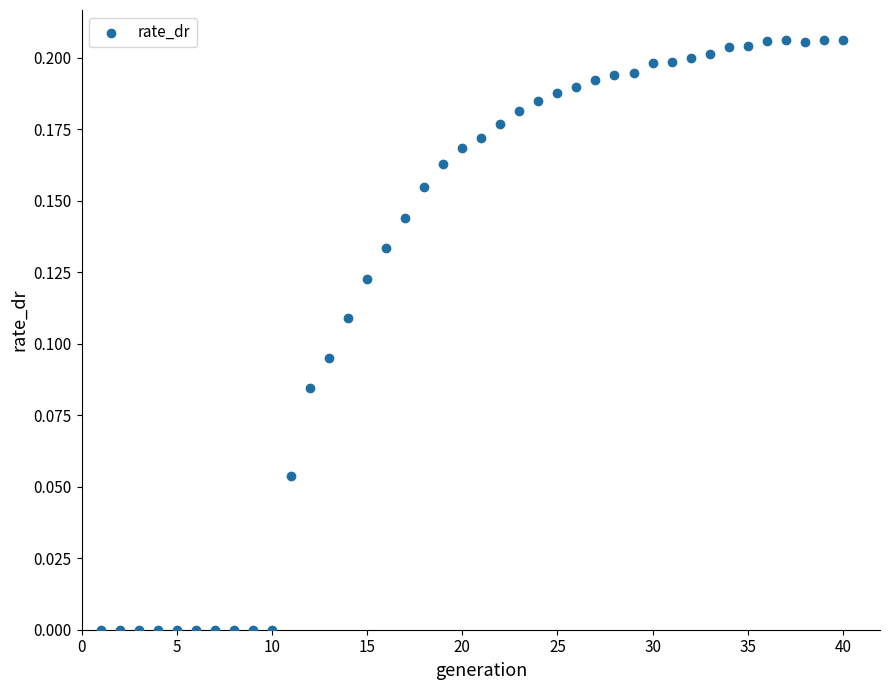

Count the number of points in this scatter plot.

40